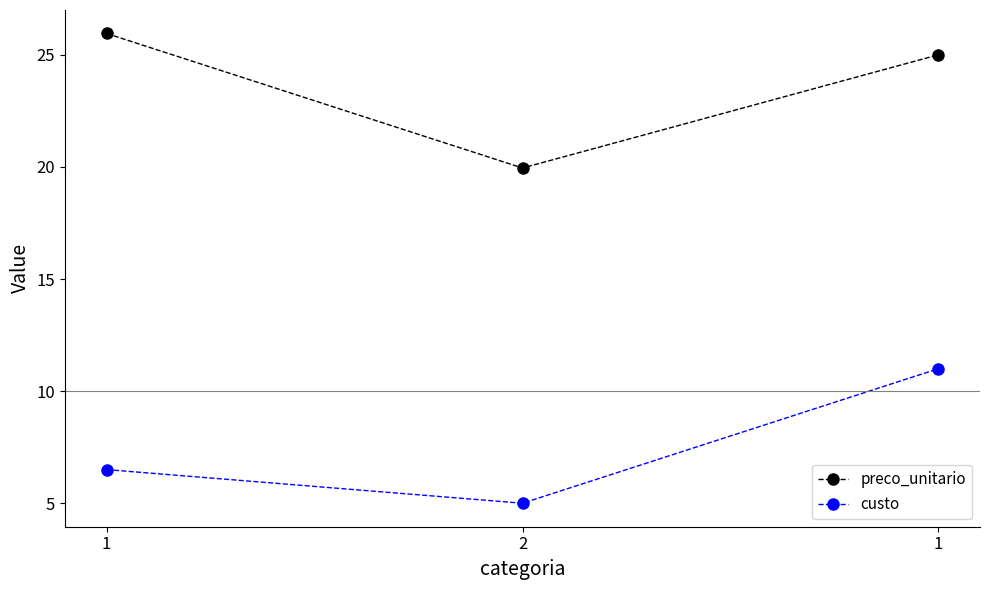

How many lines are shown in the chart?

2